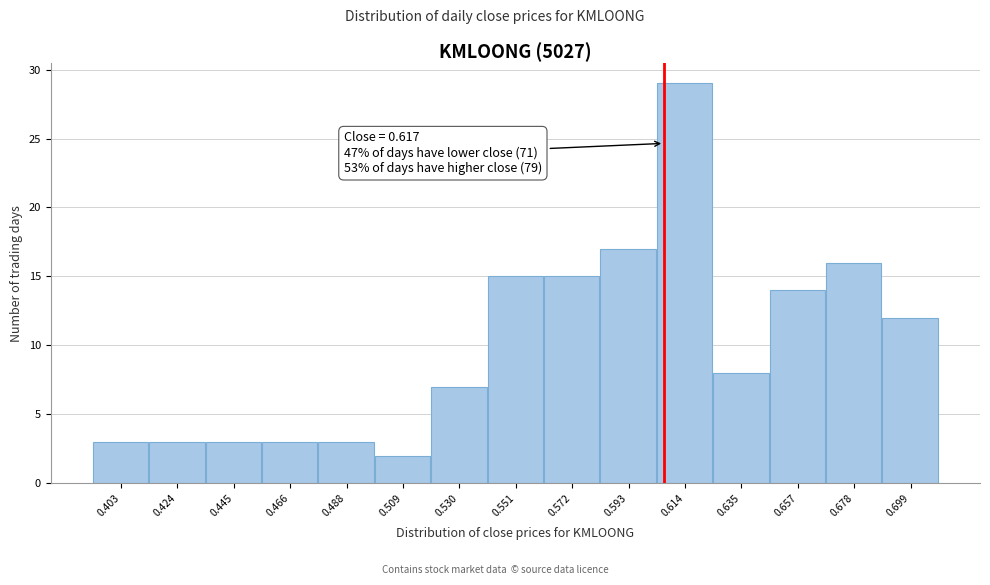

Reading right to left, extract all data points from this chart.

0.699=12	0.678=16	0.657=14	0.635=8	0.614=29	0.593=17	0.572=15	0.551=15	0.530=7	0.509=2	0.488=3	0.466=3	0.445=3	0.424=3	0.403=3